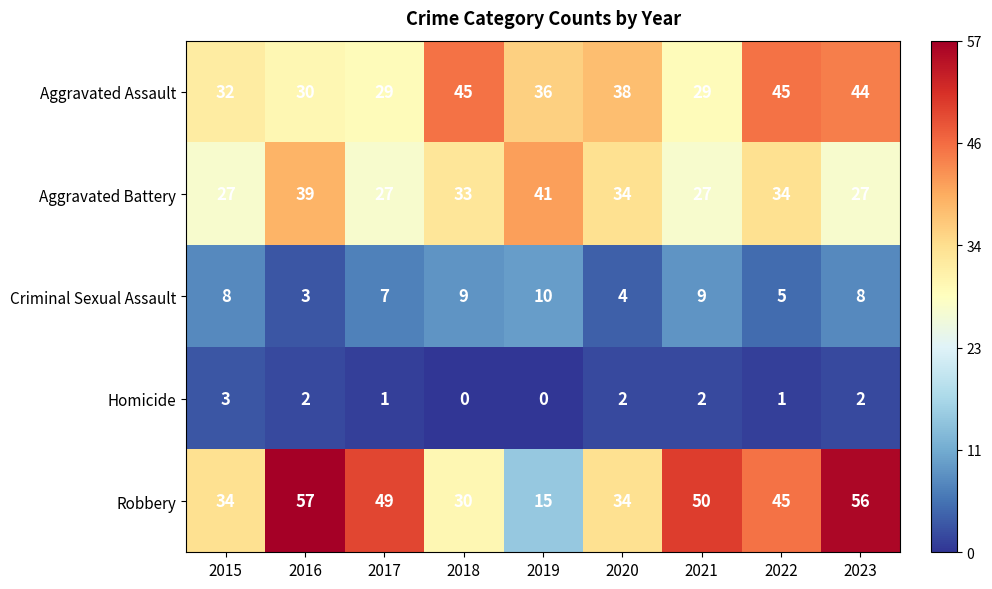

What is the difference between the second highest and second lowest values in the Aggravated Battery series?

12